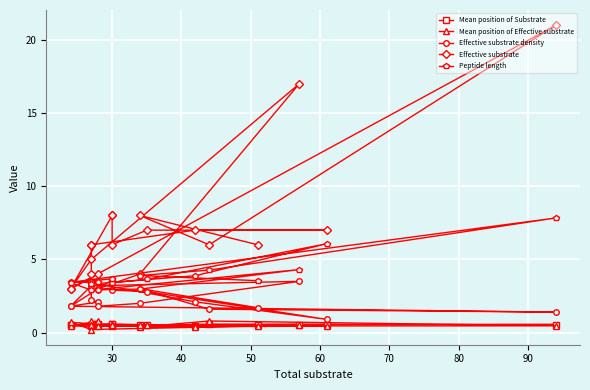

What is the maximum value for Mean position of Substrate?

0.6